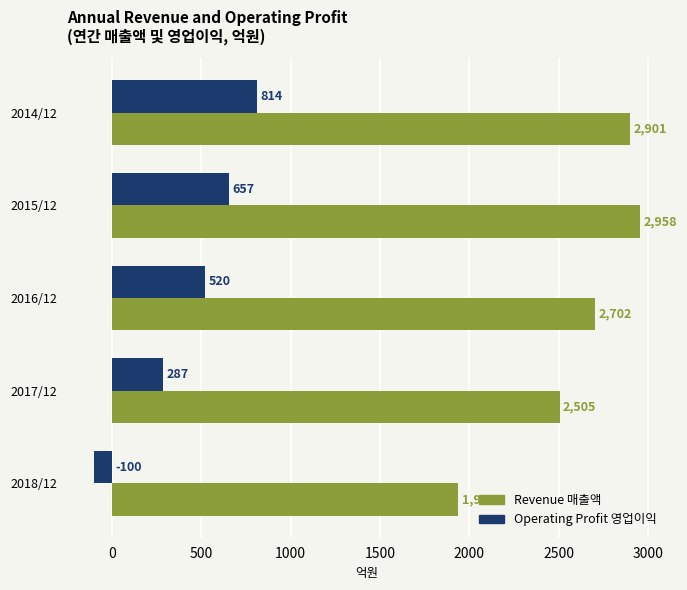

At which category is the sum across all series the highest?

2014/12